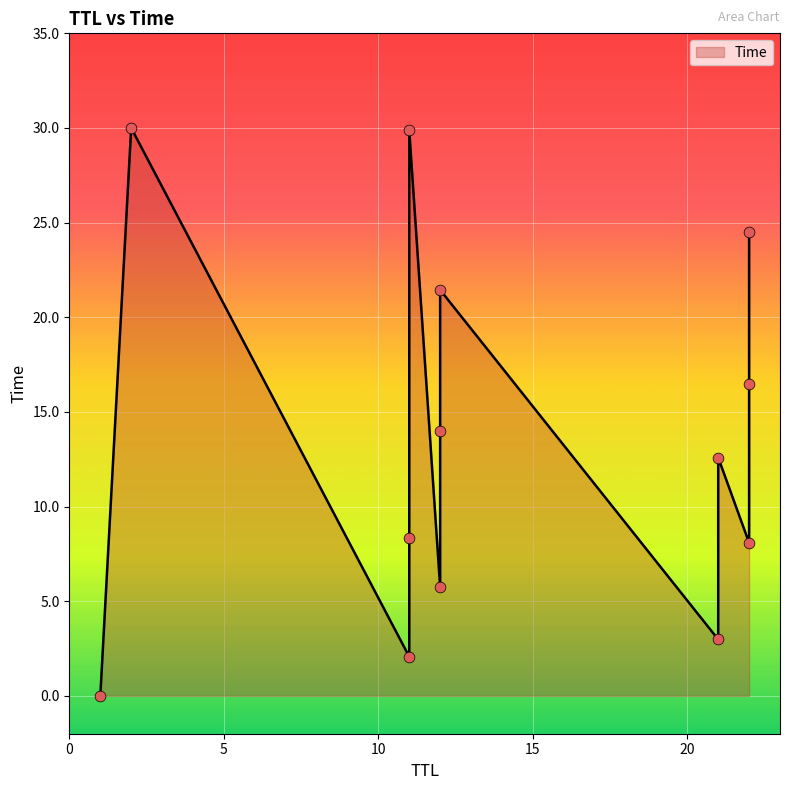

Approximately how many times larger is the value at 22 compared to 21?

1.3